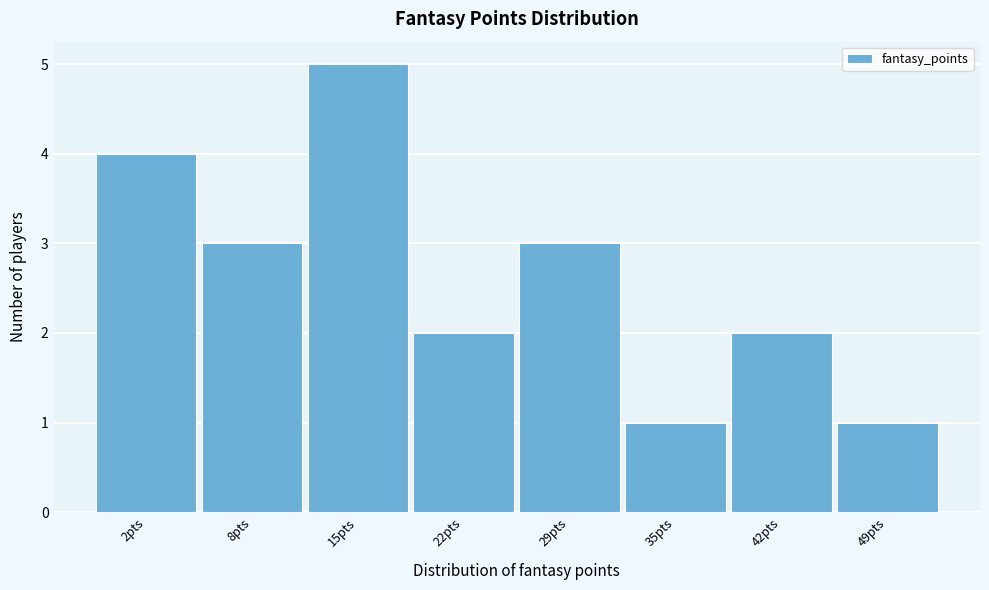

Reading left to right, list all the values displayed in this chart.

2pts=4	8pts=3	15pts=5	22pts=2	29pts=3	35pts=1	42pts=2	49pts=1